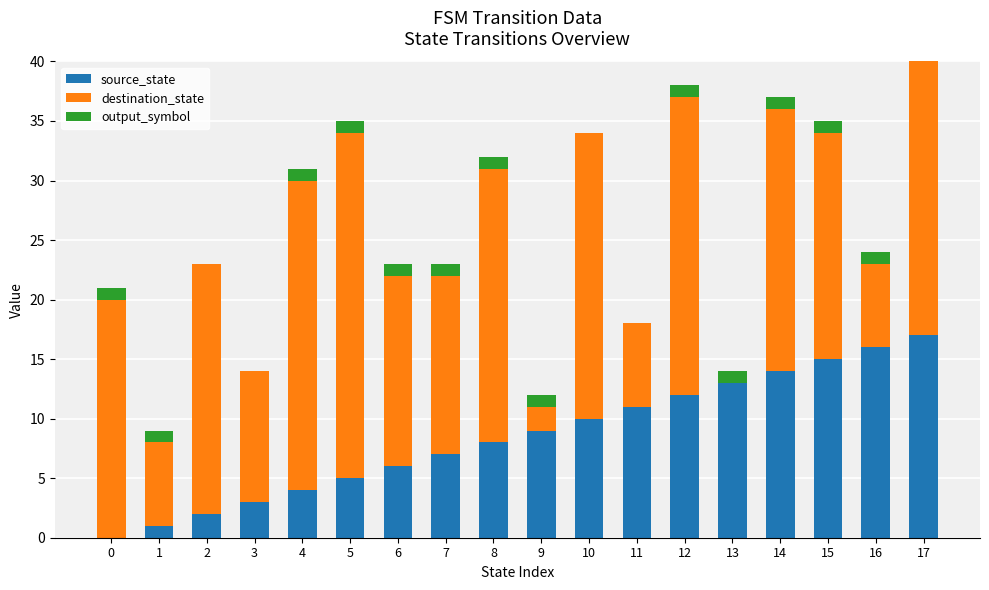

Are the bars grouped side by side (vs. stacked)?

No